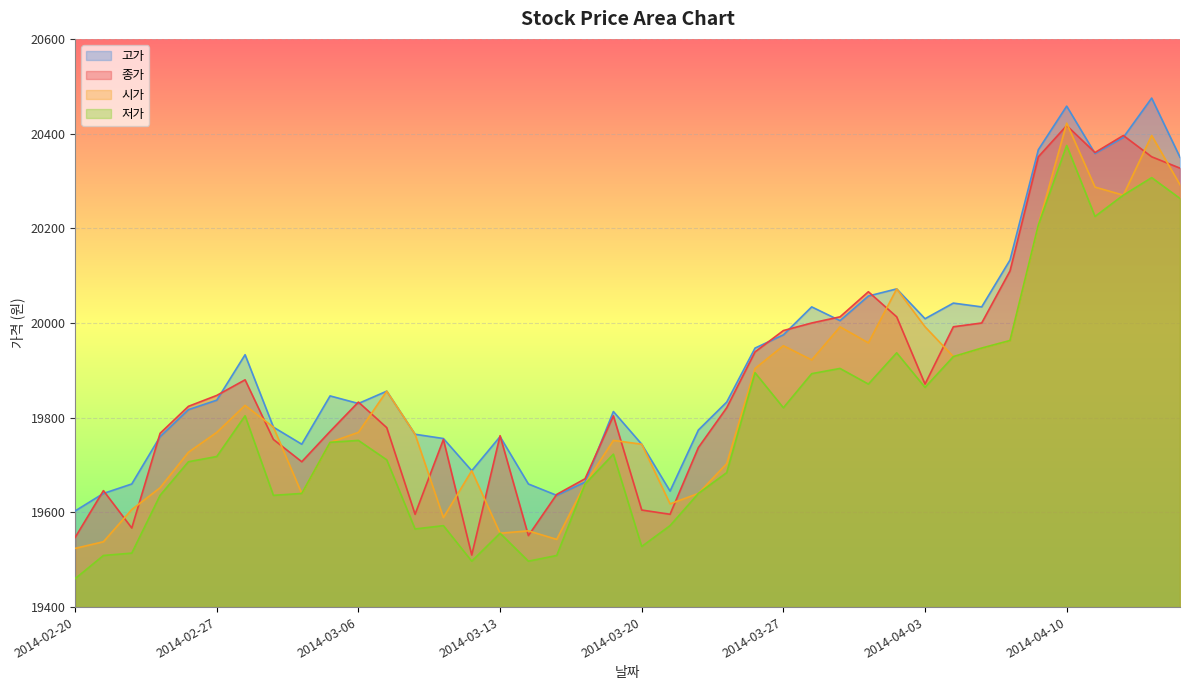

True or false: 종가 has a value of 9372 at 2014-02-26.

False